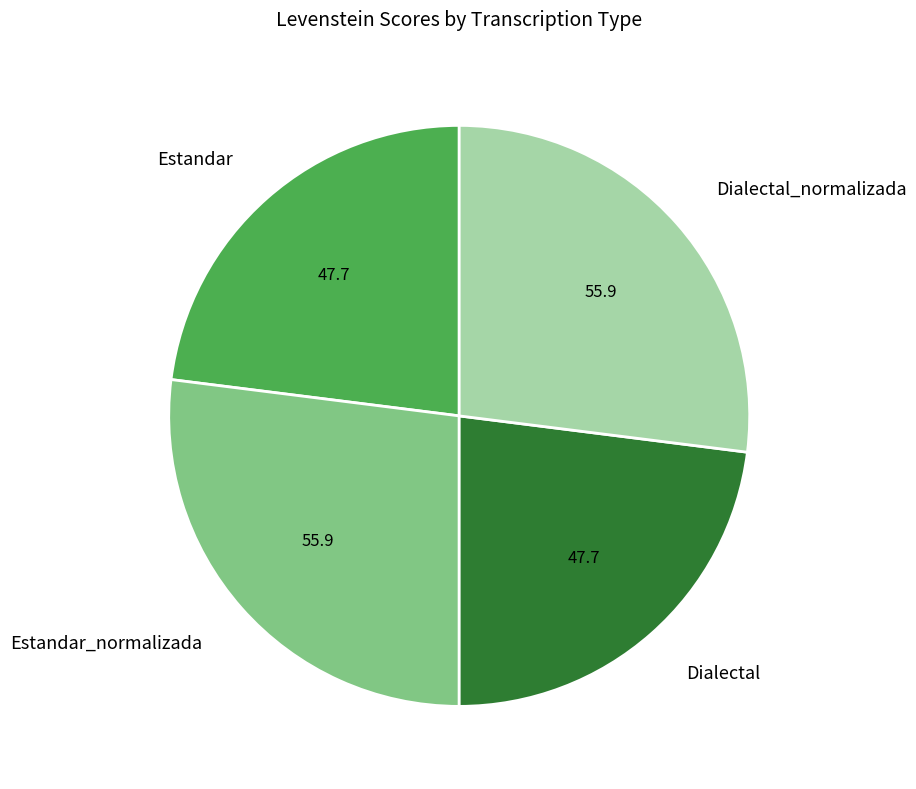

True or false: Estandar accounts for 23% of the total.

True